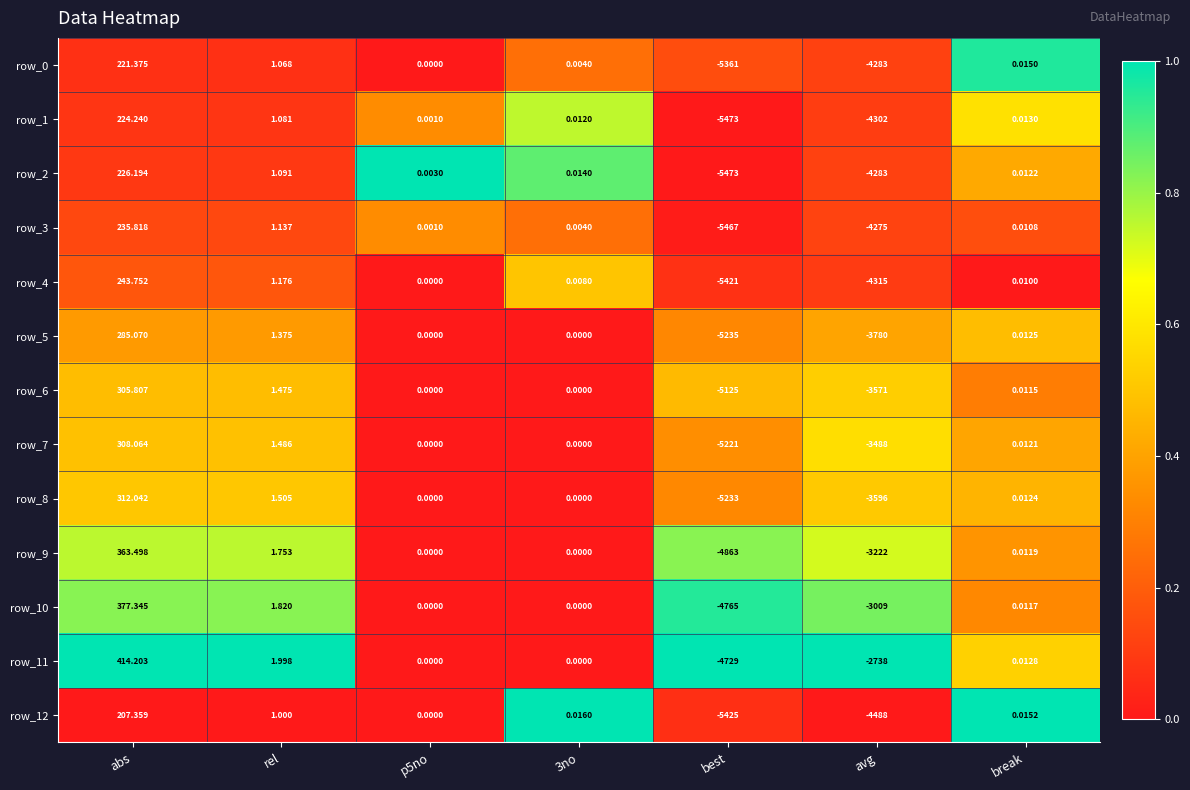

Where is row_9 nearest to the value -2249?

avg